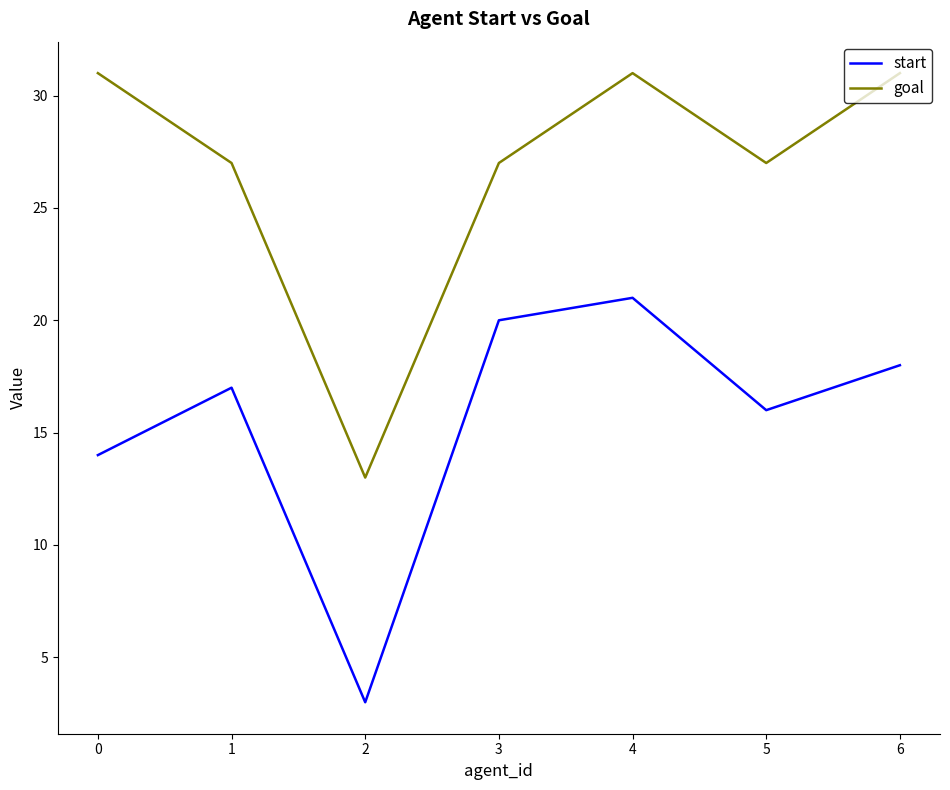

Is it true that start equals 10 at 1?

False